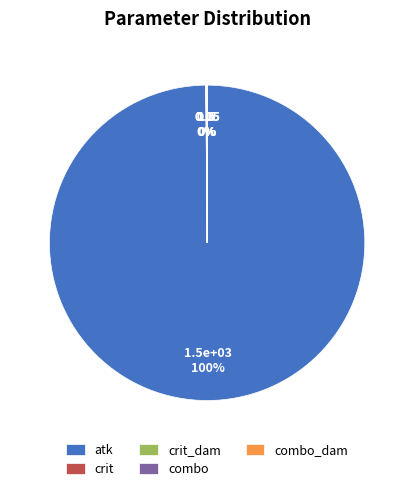

What is the majority slice?

atk